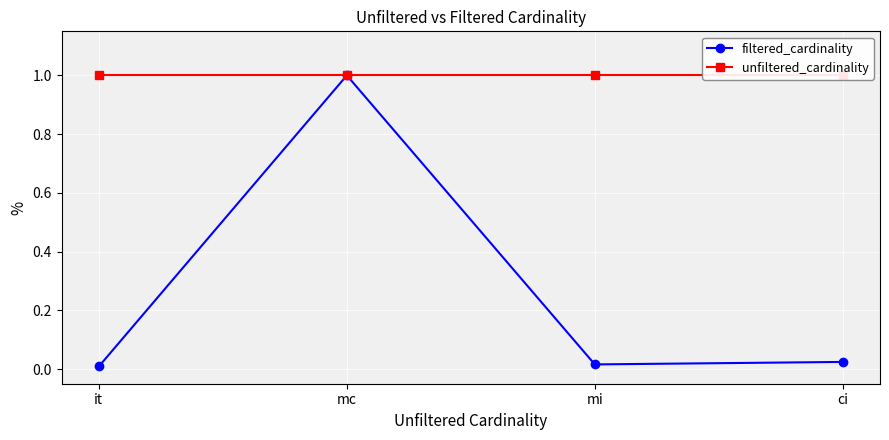

What is the sum of the filtered_cardinality values at mc and mi?

1.0